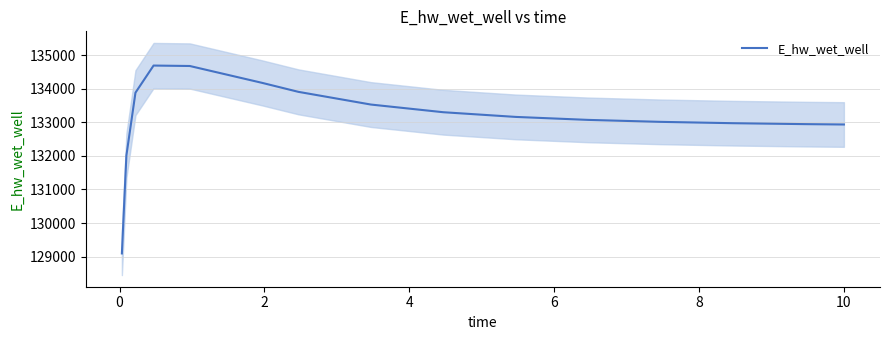

Is it true that the value at 12 is 45207.9?

False